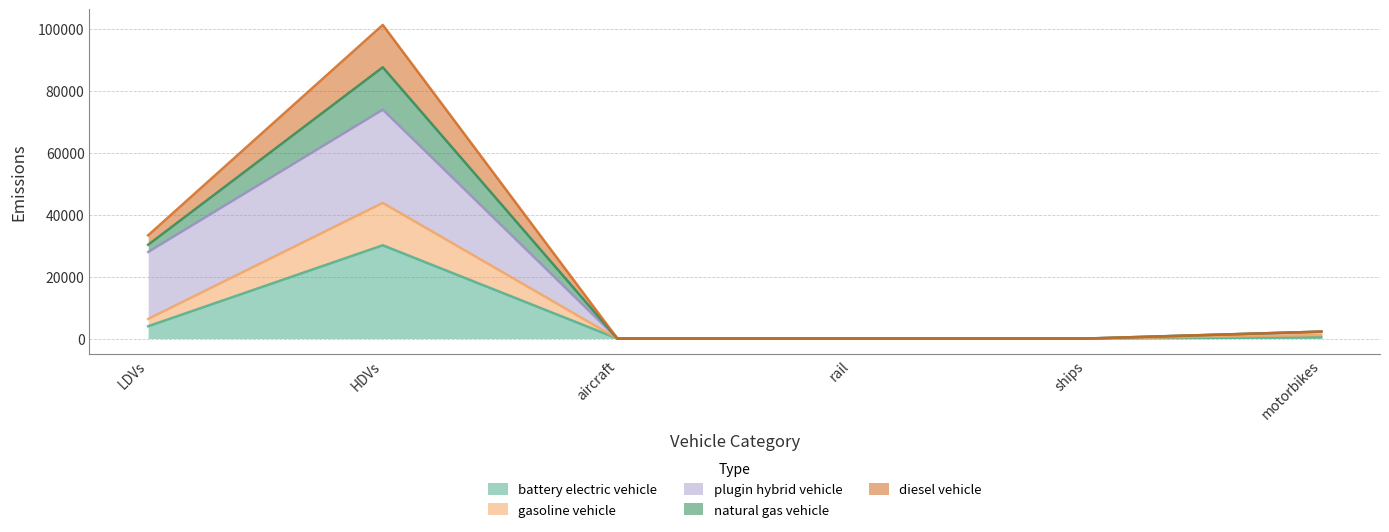

At which category is the sum across all series the highest?

HDVs